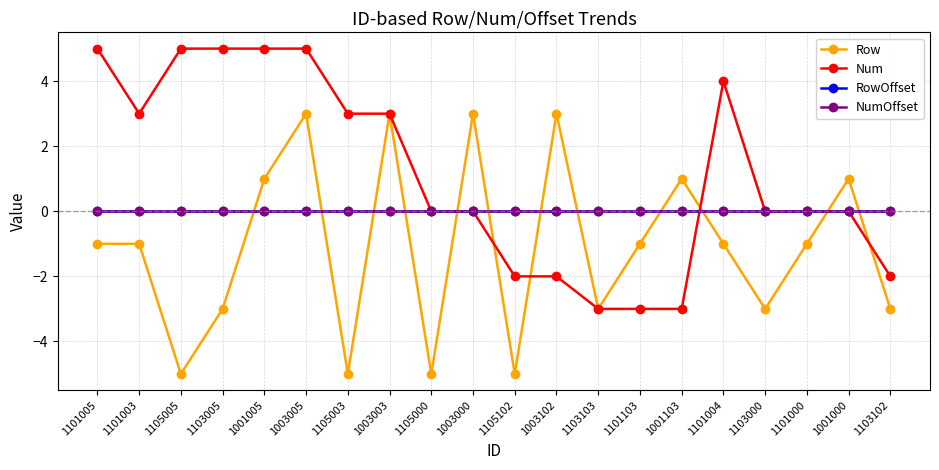

The value of NumOffset at 1001103 is 0. True or false?

True